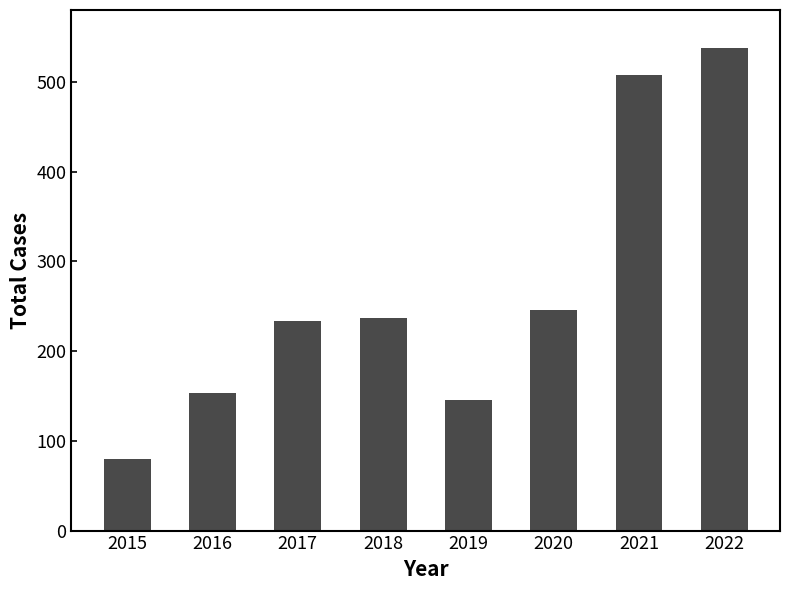

Between 2015 and 2022, which is larger?

2022